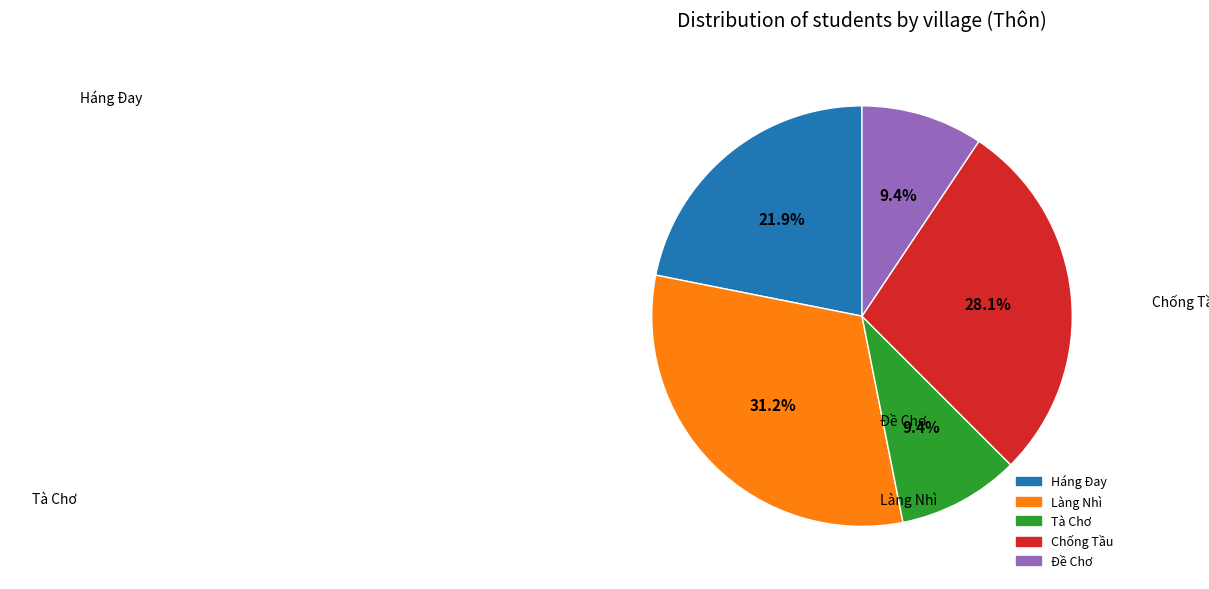

What is the ratio of the value at Háng Đay to the value at Chống Tầu?

0.8